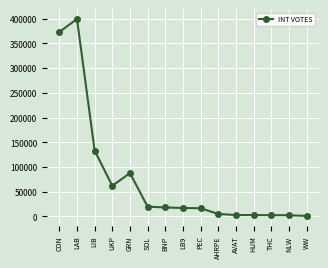

Is it true that the value at LIB is 133058?

True